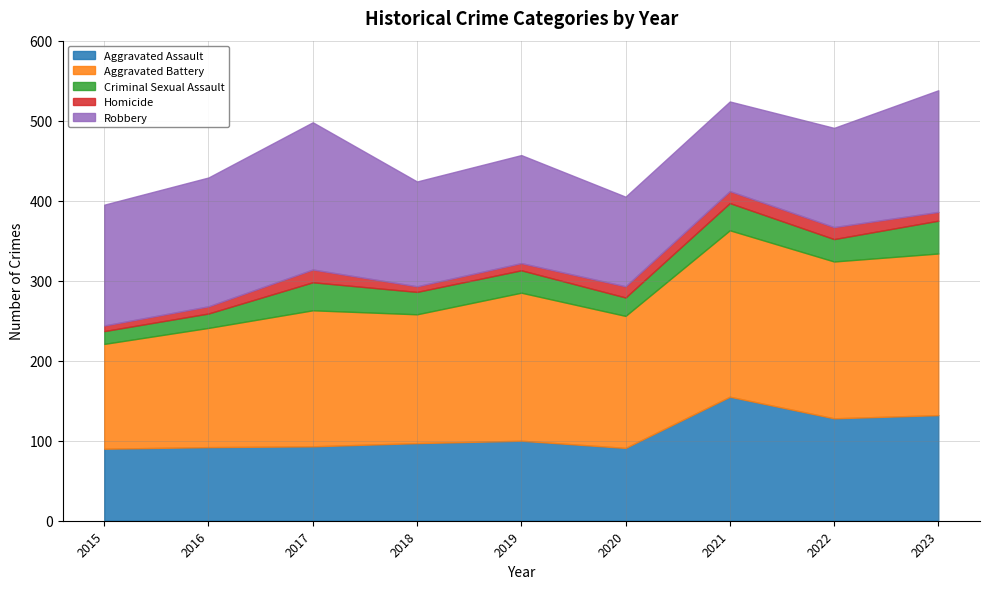

True or false: Robbery and Criminal Sexual Assault cross at least once.

False